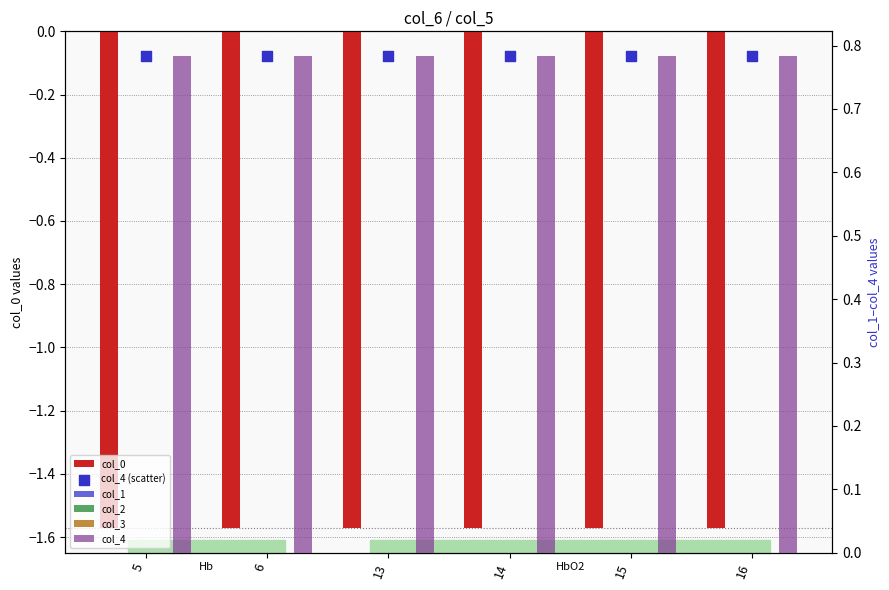

Which series contains the highest Y value?

col_4